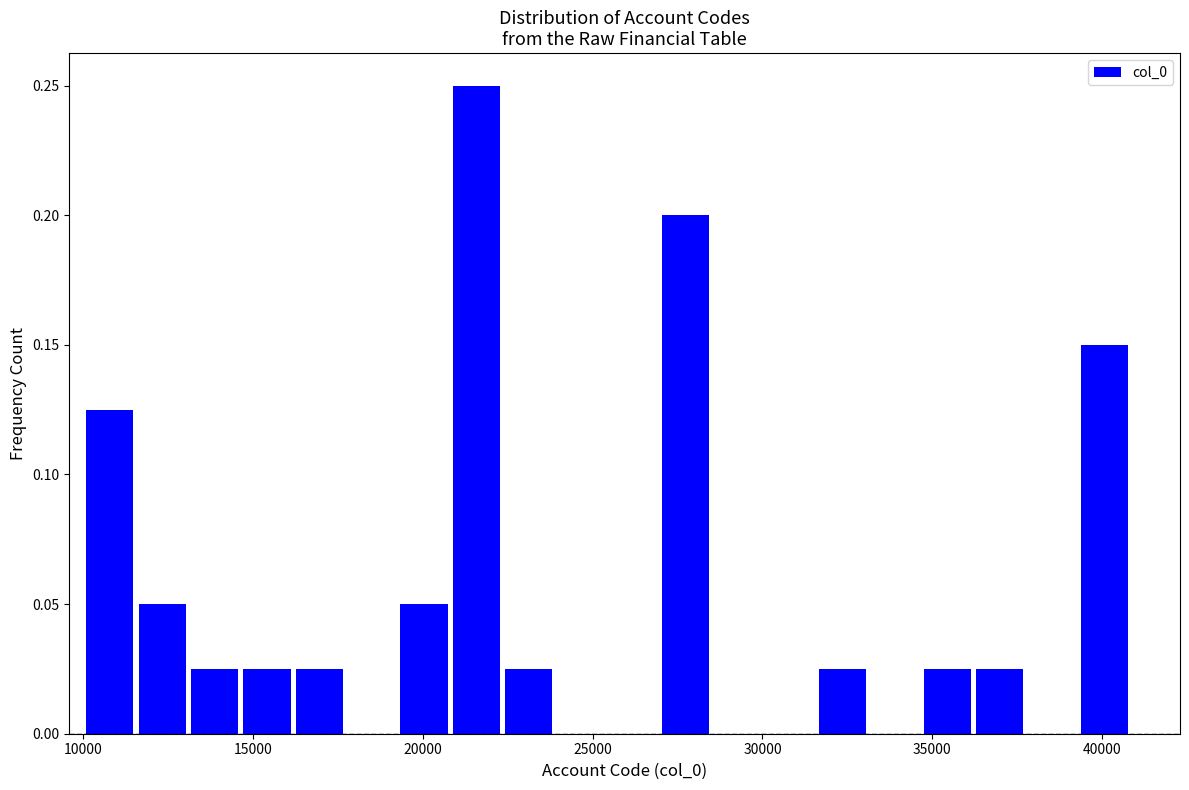

Around what value on the x-axis is the tallest bar? Give the approximate position of its centre, as read against the axis.

21500